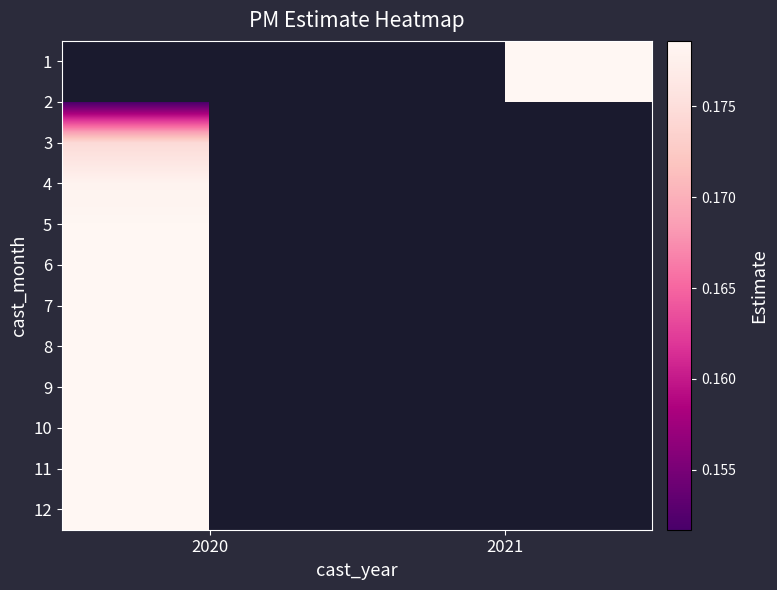

What is the minimum value for 12?

0.2